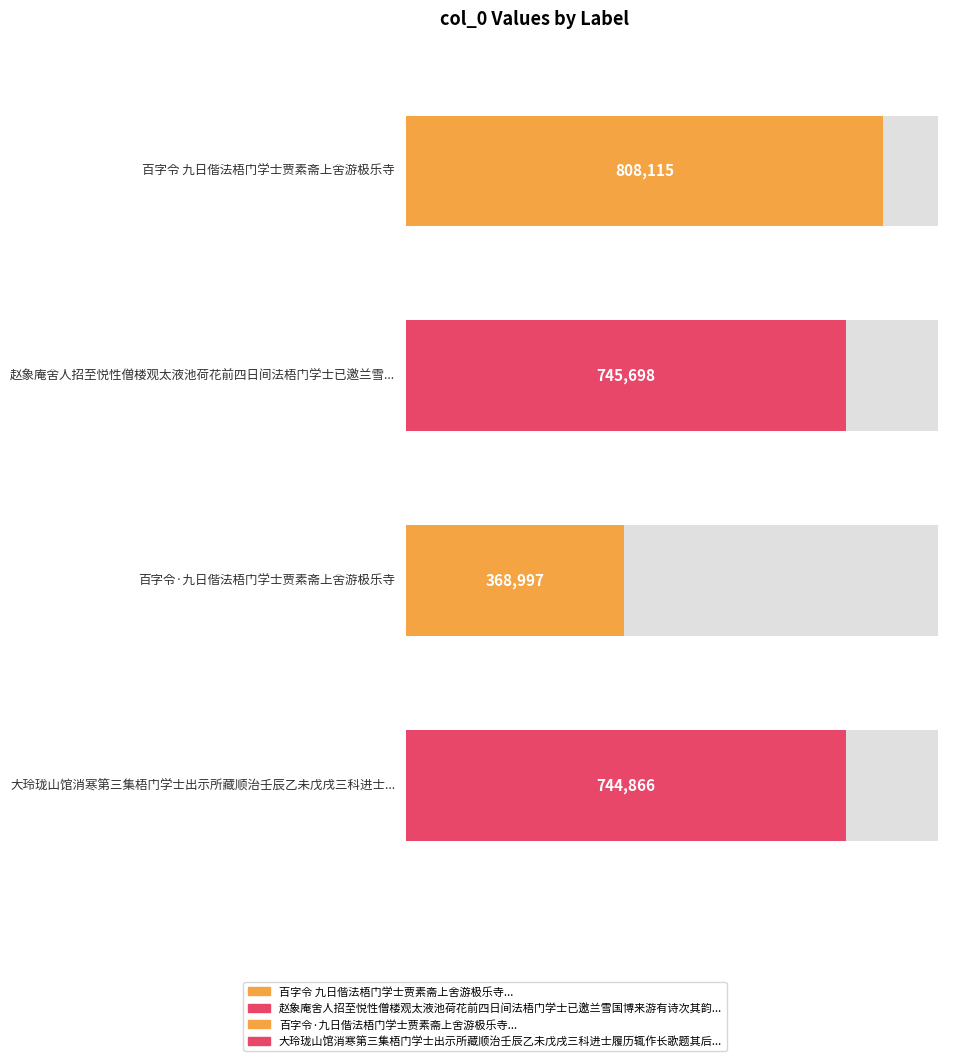

Is it true that the value at 赵象庵舍人招至悦性僧楼观太液池荷花前四日间法梧门学士已邀兰雪国博来游有诗次其韵 is 745698?

True